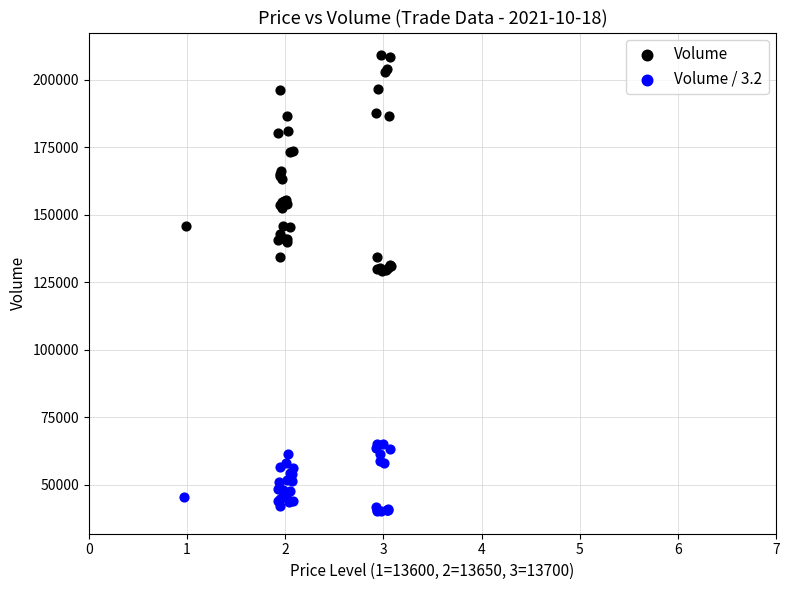

Which series contains the highest Y value?

Volume